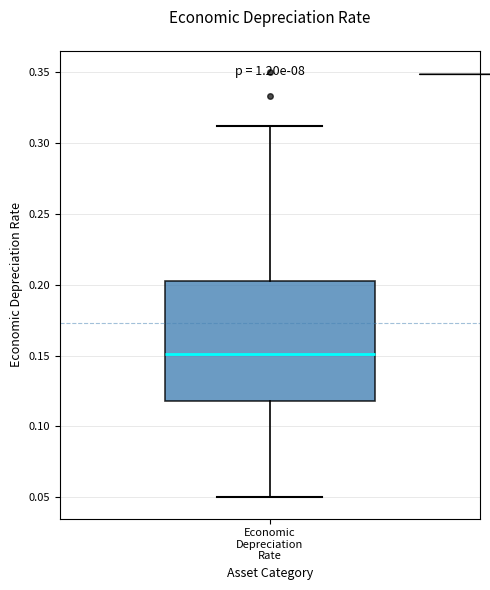

Read this box plot against the y-axis: the position of the median line, the range covered by the box, and the ends of both whiskers. The values are not printed on the chart, so give them approximately, as read against the axis.

median 0.150, box 0.120 to 0.205, whiskers 0.050 to 0.310